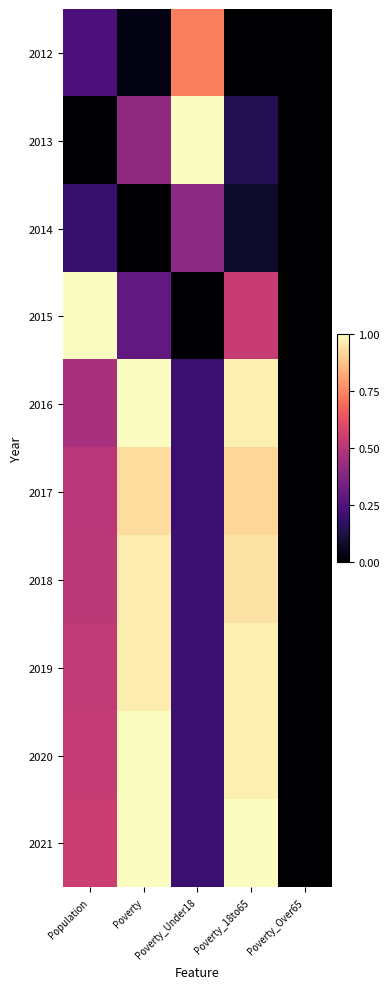

Which series has the largest total across all categories?

2021